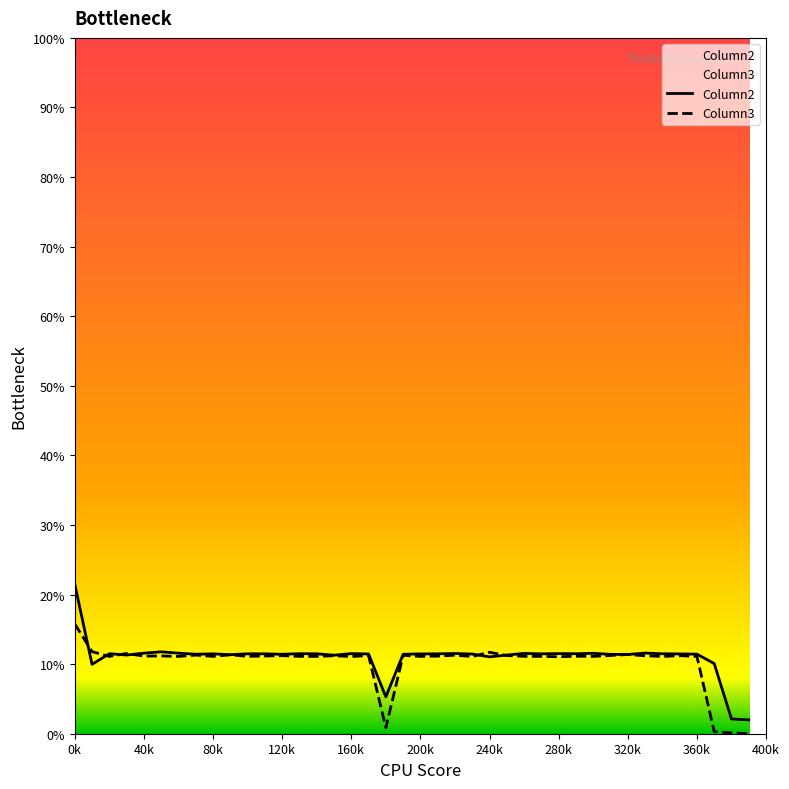

Which label corresponds to the largest value in the chart?

0k